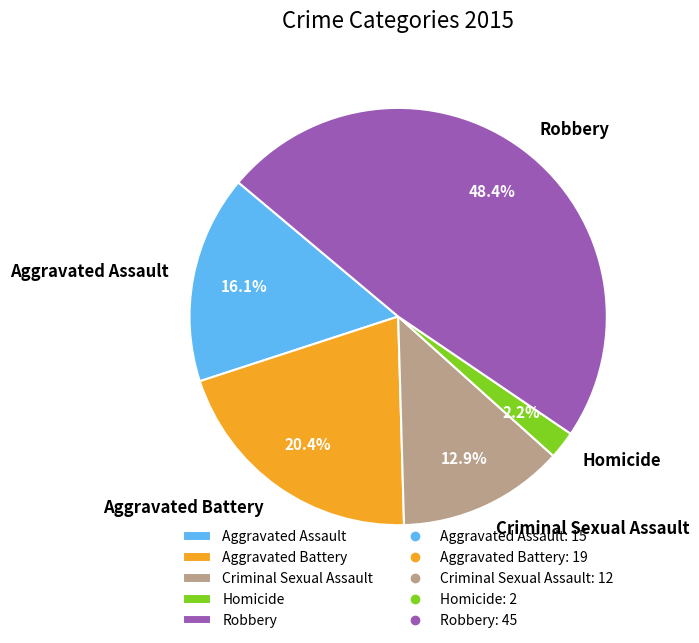

What is the largest slice in the pie chart?

Robbery